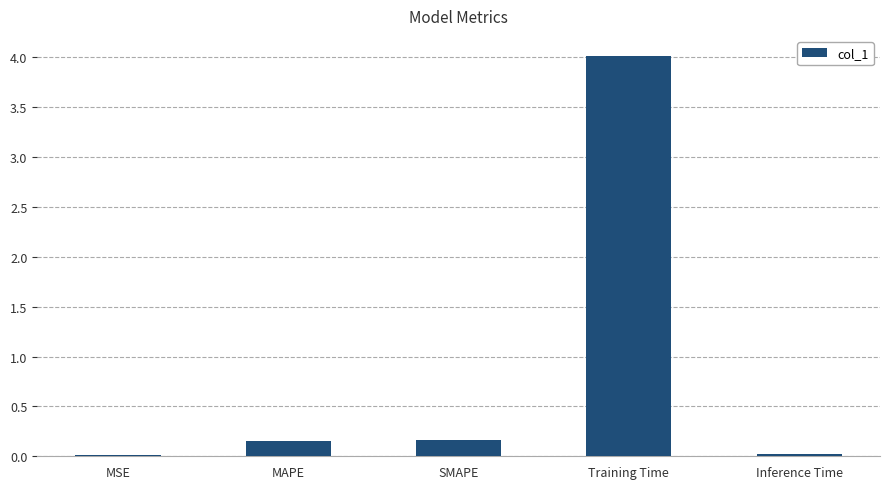

What is the label of the 5th bar from the right?

MSE